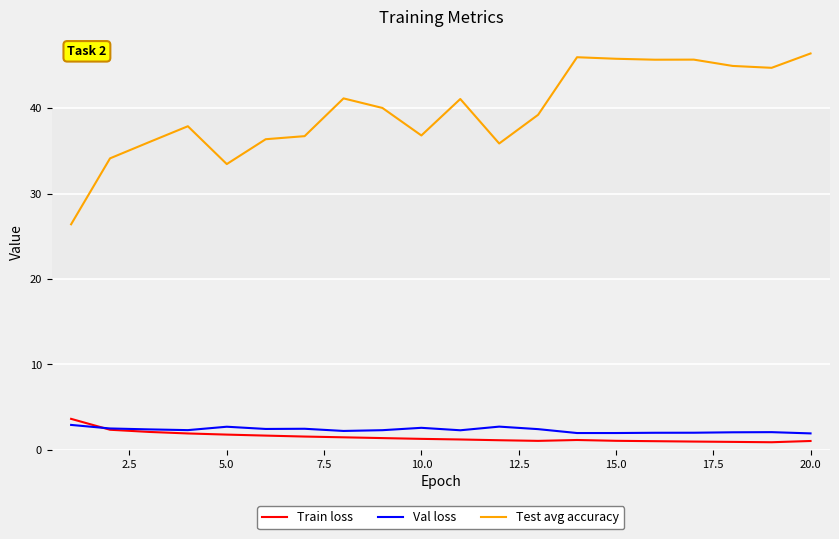

Which series has the widest spread of values?

Test avg accuracy